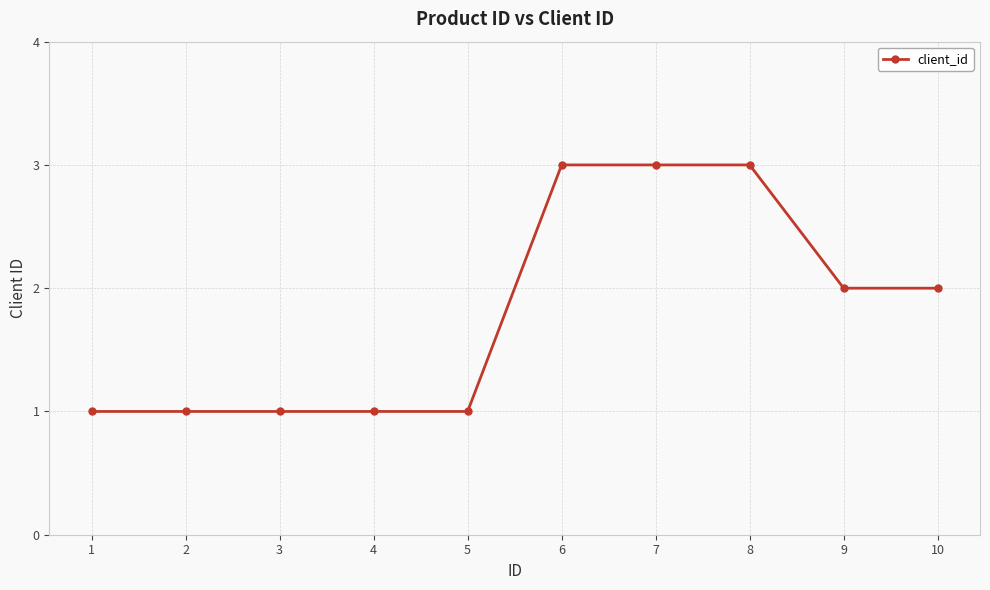

Reading right to left, extract all data points from this chart.

2	2	3	3	3	1	1	1	1	1